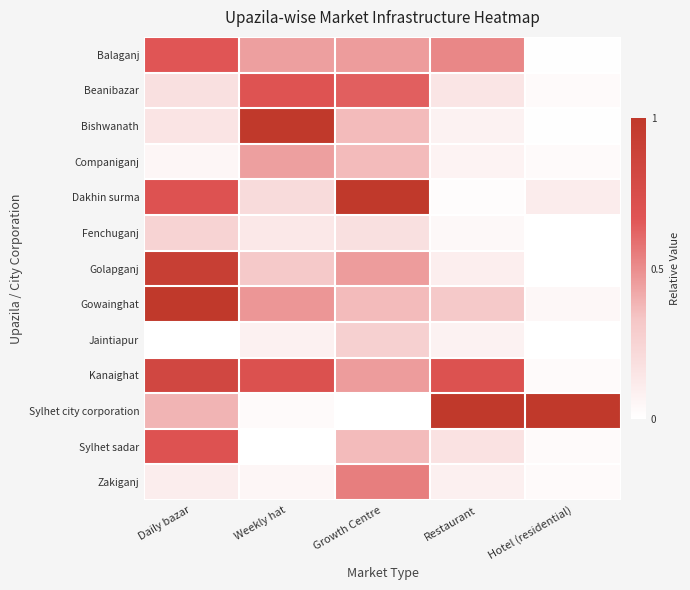

Reading left to right, what are all the values shown in this chart?

Balaganj: Daily bazar=0.7	Weekly hat=0.4	Growth Centre=0.5	Restaurant=0.5	Hotel (residential)=0.0
Beanibazar: Daily bazar=0.2	Weekly hat=0.7	Growth Centre=0.6	Restaurant=0.2	Hotel (residential)=0.0
Bishwanath: Daily bazar=0.2	Weekly hat=1.0	Growth Centre=0.4	Restaurant=0.1	Hotel (residential)=0.0
Companiganj: Daily bazar=0.1	Weekly hat=0.4	Growth Centre=0.4	Restaurant=0.1	Hotel (residential)=0.0
Dakhin surma: Daily bazar=0.7	Weekly hat=0.2	Growth Centre=1.0	Restaurant=0.0	Hotel (residential)=0.1
Fenchuganj: Daily bazar=0.3	Weekly hat=0.1	Growth Centre=0.2	Restaurant=0.0	Hotel (residential)=0.0
Golapganj: Daily bazar=0.9	Weekly hat=0.3	Growth Centre=0.5	Restaurant=0.1	Hotel (residential)=0.0
Gowainghat: Daily bazar=1.0	Weekly hat=0.5	Growth Centre=0.4	Restaurant=0.3	Hotel (residential)=0.0
Jaintiapur: Daily bazar=0.0	Weekly hat=0.1	Growth Centre=0.3	Restaurant=0.1	Hotel (residential)=0.0
Kanaighat: Daily bazar=0.8	Weekly hat=0.7	Growth Centre=0.5	Restaurant=0.7	Hotel (residential)=0.0
Sylhet city corporation: Daily bazar=0.4	Weekly hat=0.0	Growth Centre=0.0	Restaurant=1.0	Hotel (residential)=1.0
Sylhet sadar: Daily bazar=0.7	Weekly hat=0.0	Growth Centre=0.4	Restaurant=0.2	Hotel (residential)=0.0
Zakiganj: Daily bazar=0.1	Weekly hat=0.1	Growth Centre=0.5	Restaurant=0.1	Hotel (residential)=0.0